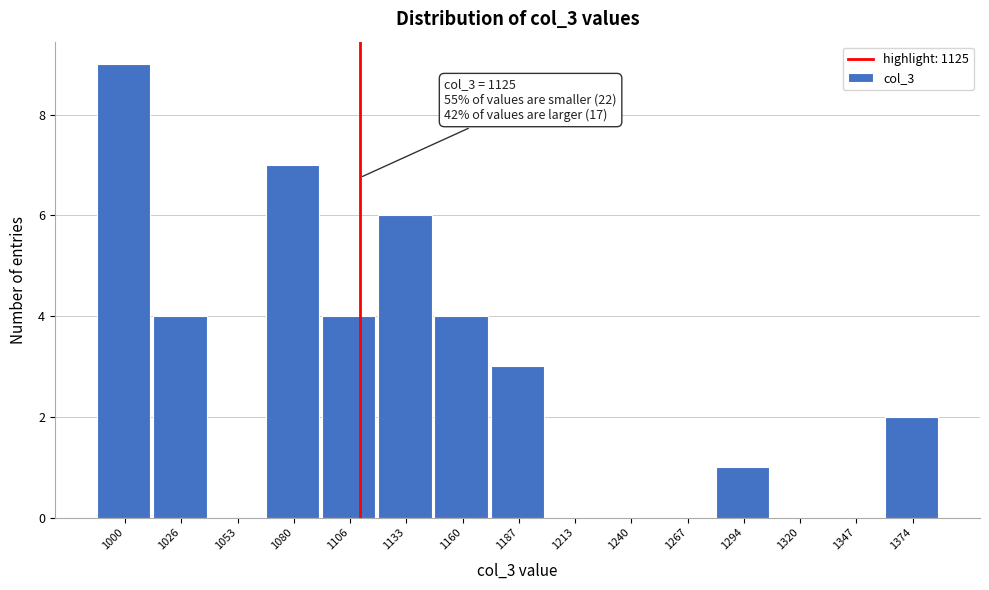

Reading right to left, what are all the values shown in this chart?

1374=2	1347=0	1320=0	1294=1	1267=0	1240=0	1213=0	1187=3	1160=4	1133=6	1106=4	1080=7	1053=0	1026=4	1000=9